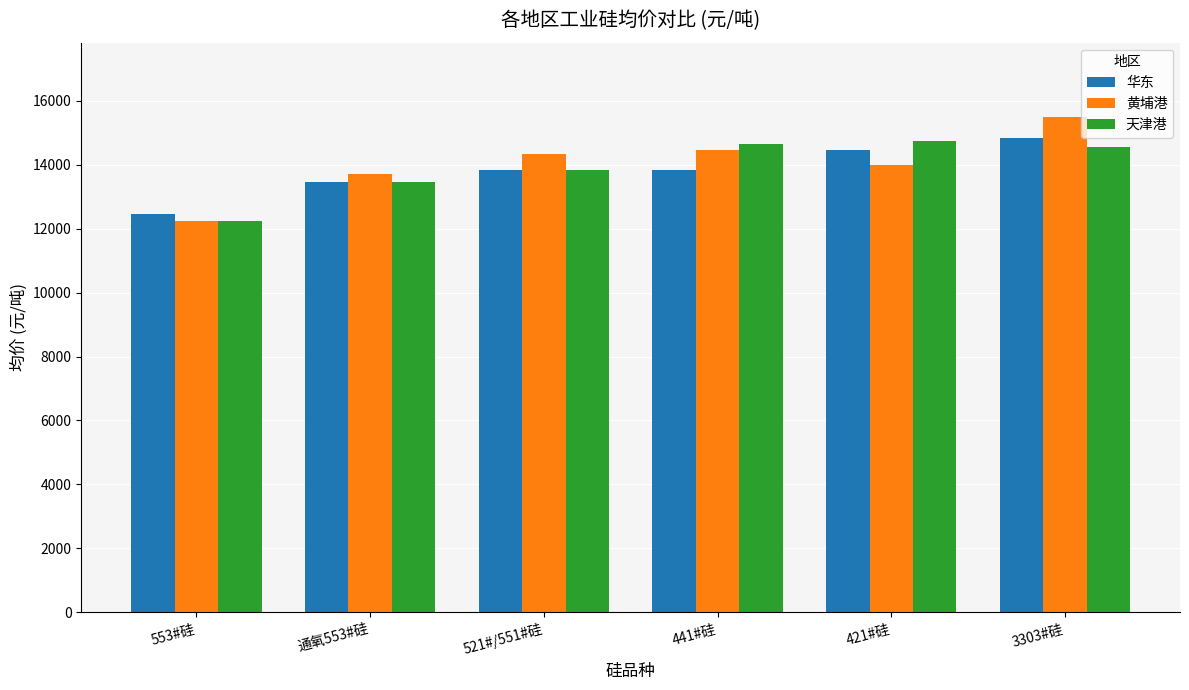

Which series changed the most between 553#硅 and 通氧553#硅?

黄埔港